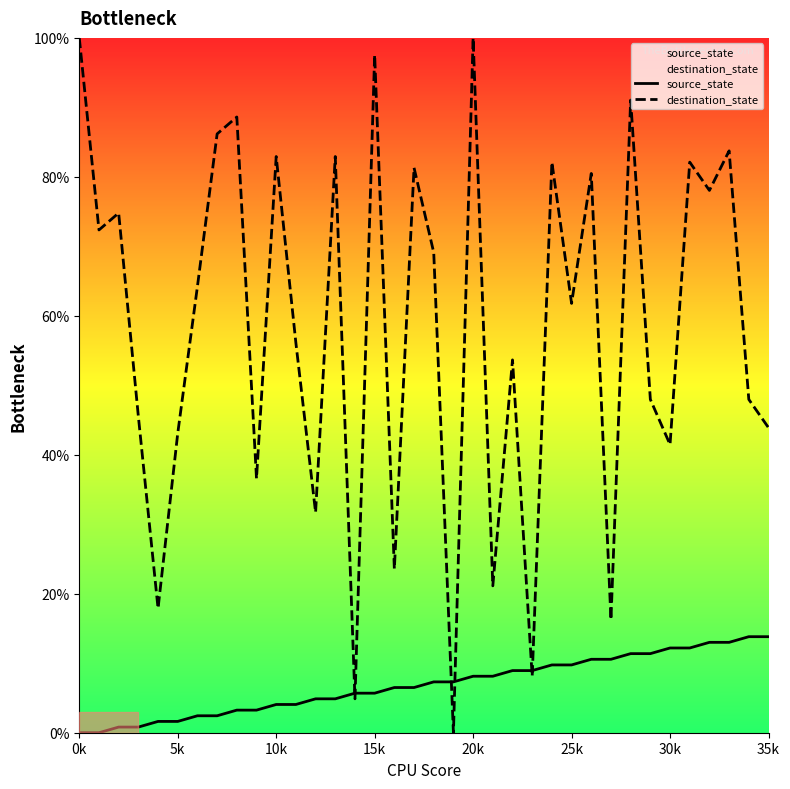

How many values in the source_state series exceed 7?

18